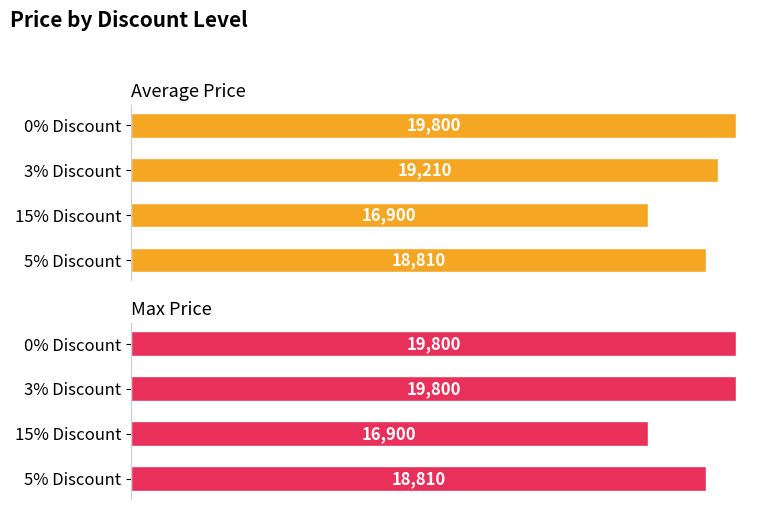

What are all the series names shown in the legend?

Average Price, Max Price